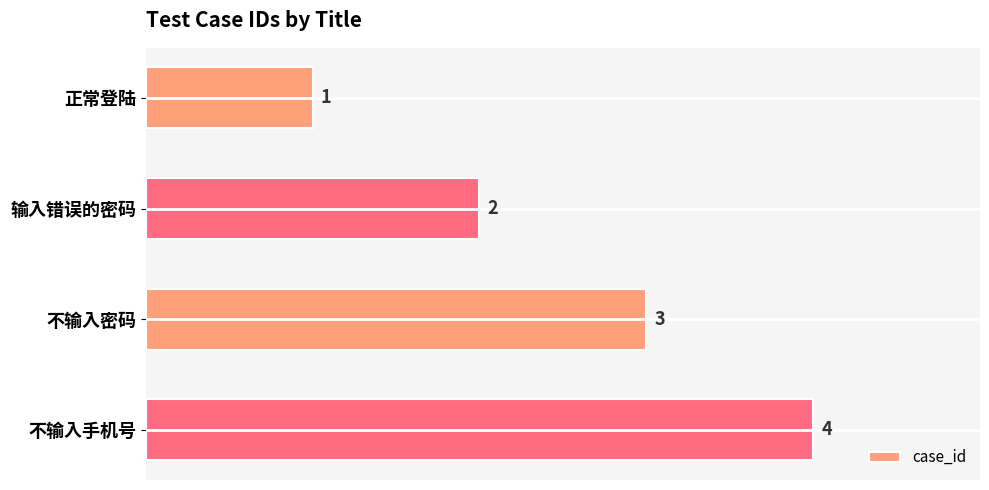

Rank the categories by value from highest to lowest.

不输入手机号, 不输入密码, 输入错误的密码, 正常登陆